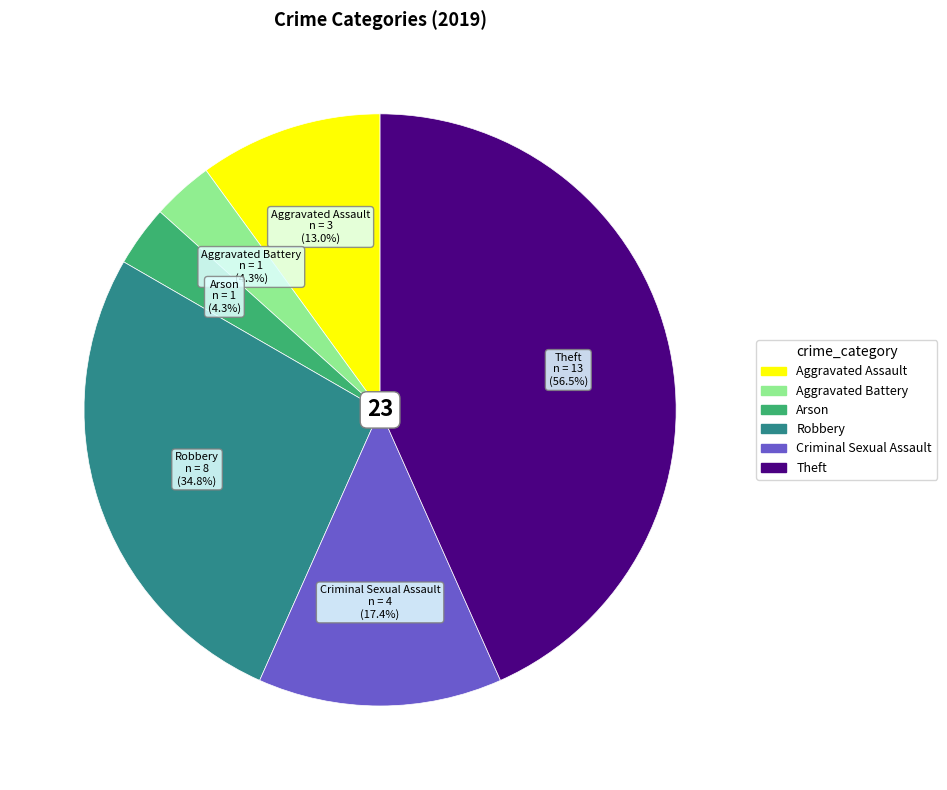

Which slice is the largest?

Theft